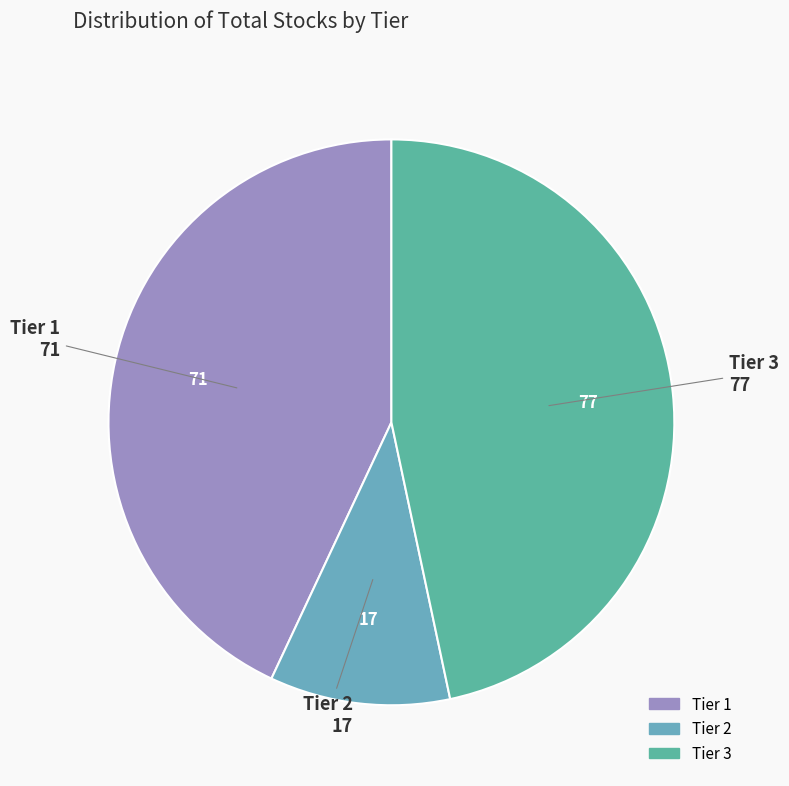

How many slices are in this pie chart?

3